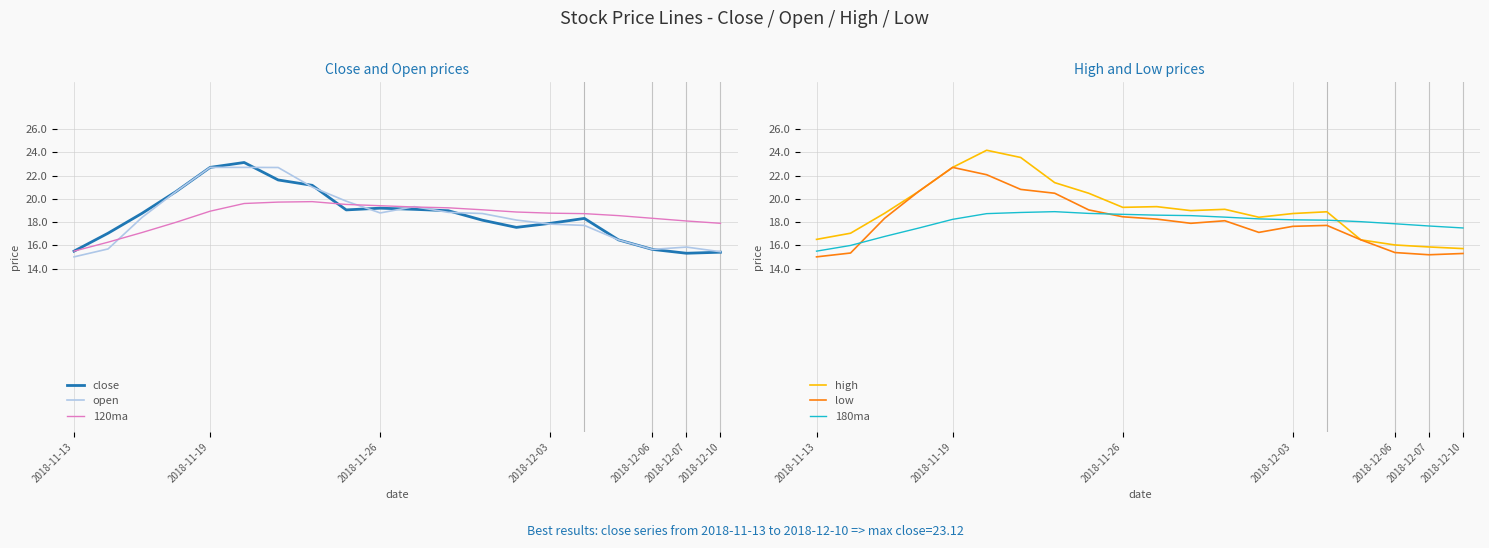

True or false: 120ma has more than 1 points higher than both neighbors.

False